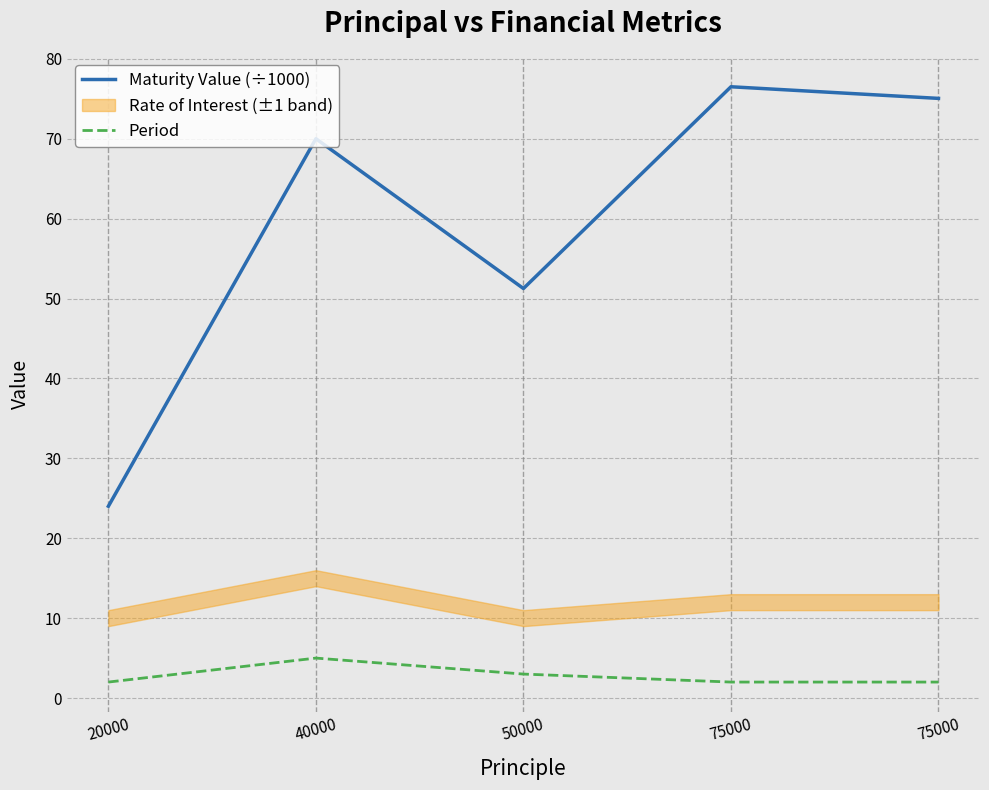

How many interior local valleys does the Maturity Value (÷1000) series have?

1